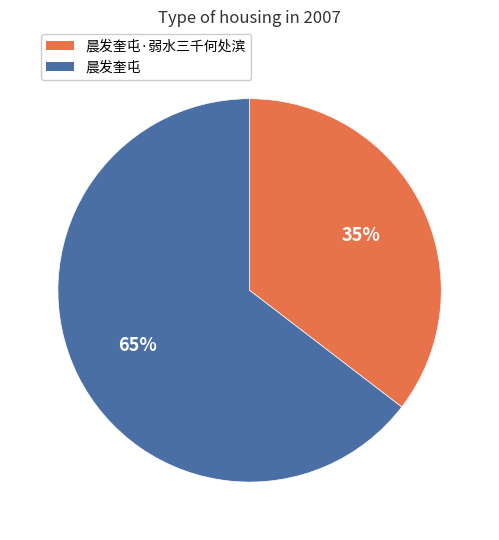

To the nearest percent, what is the combined percentage of 晨发奎屯·弱水三千何处滨 and 晨发奎屯?

100%